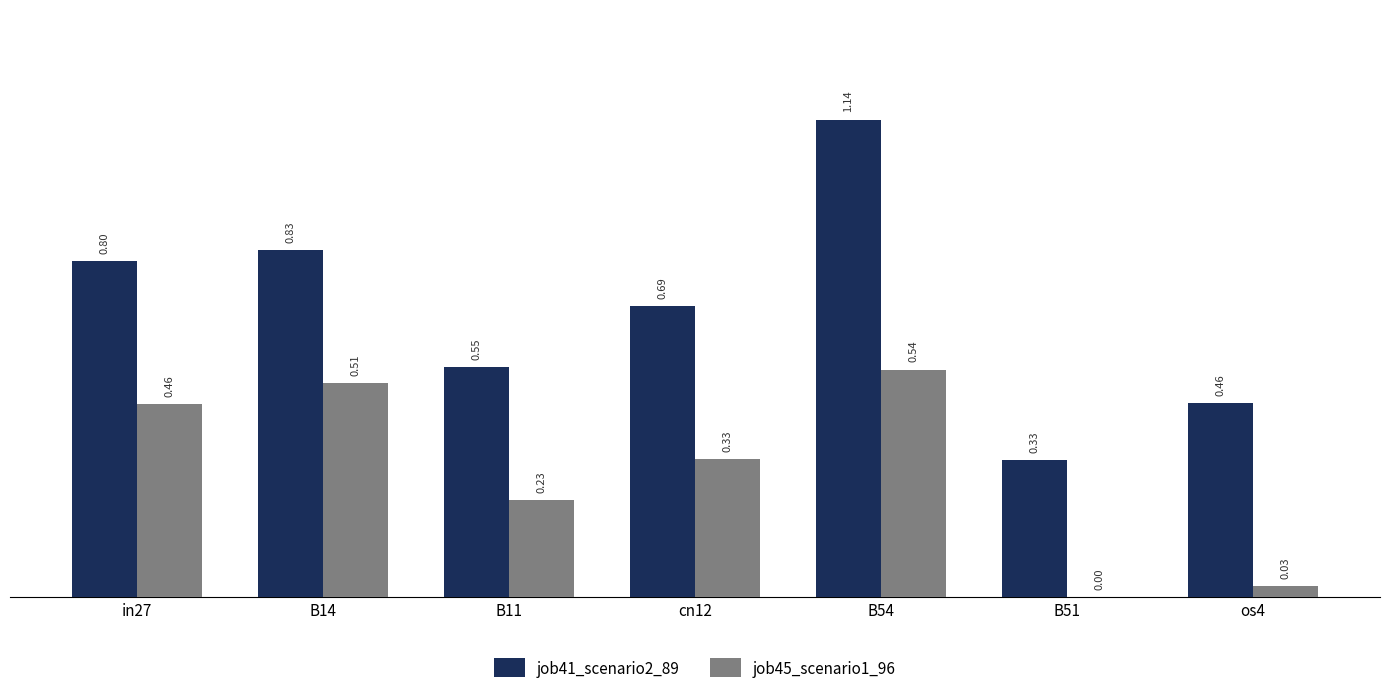

The job41_scenario2_89 series shows 0.5 at in27. True or false?

False